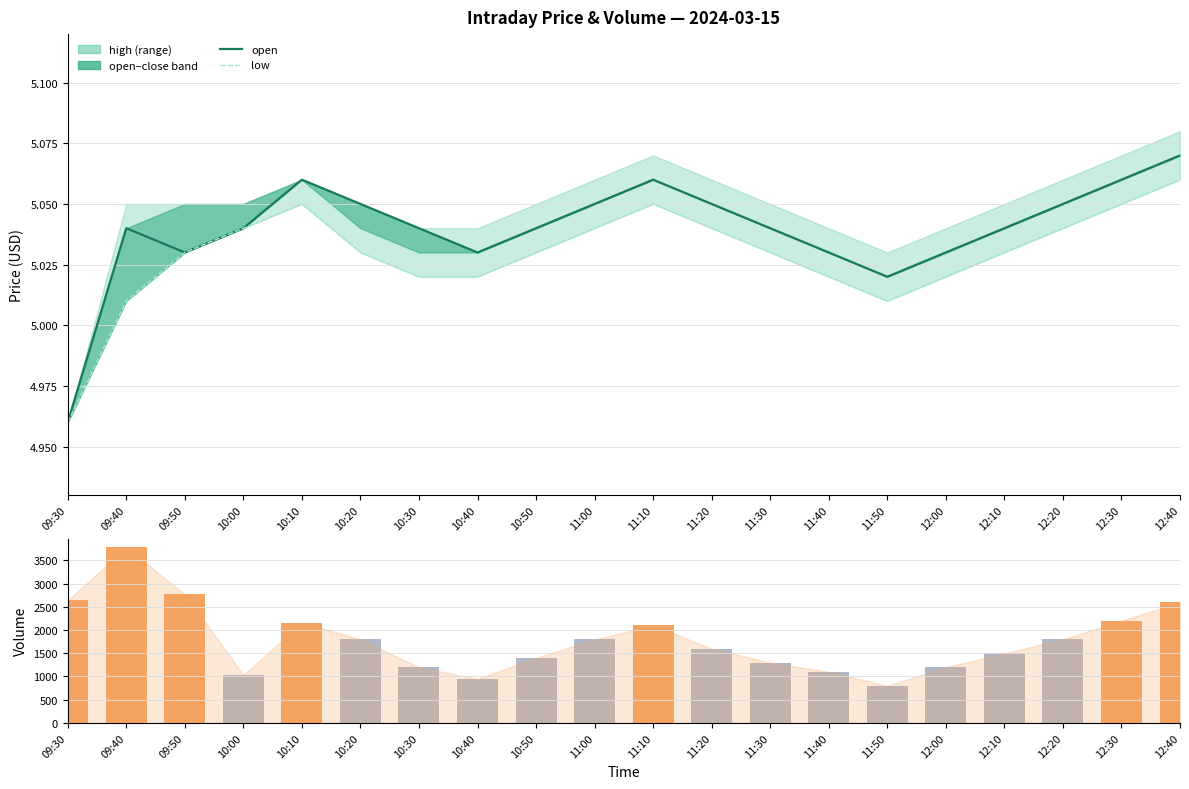

Which series has the largest total across all categories?

volume